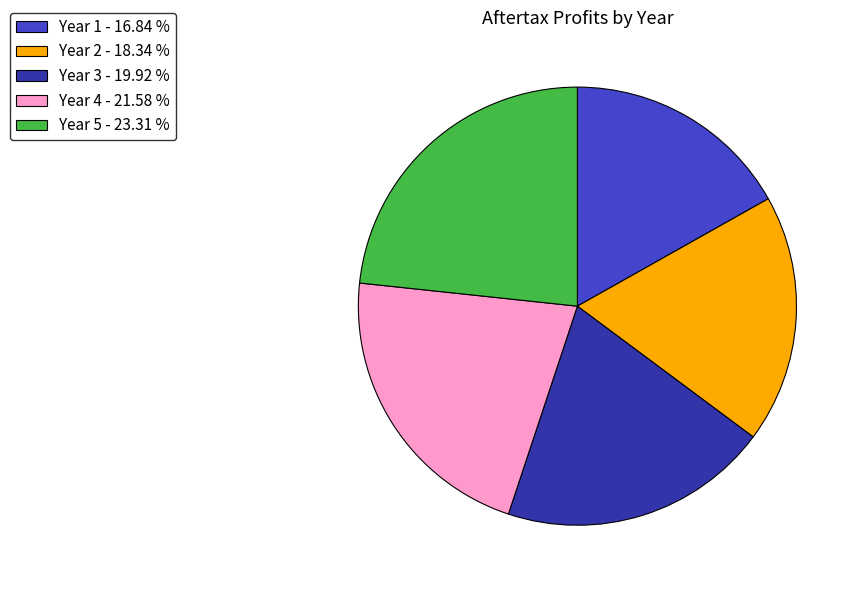

The Year 5 slice represents 30% of the pie. True or false?

False